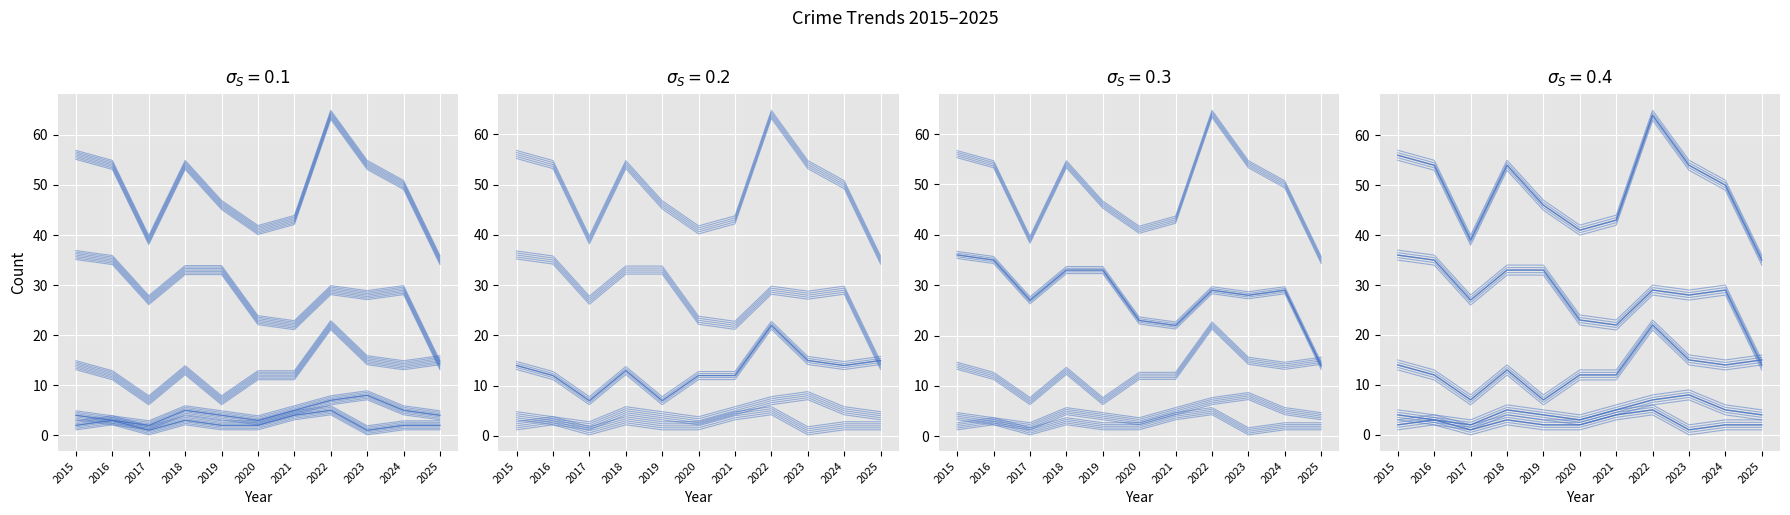

At which category is the sum across all series the highest?

2022